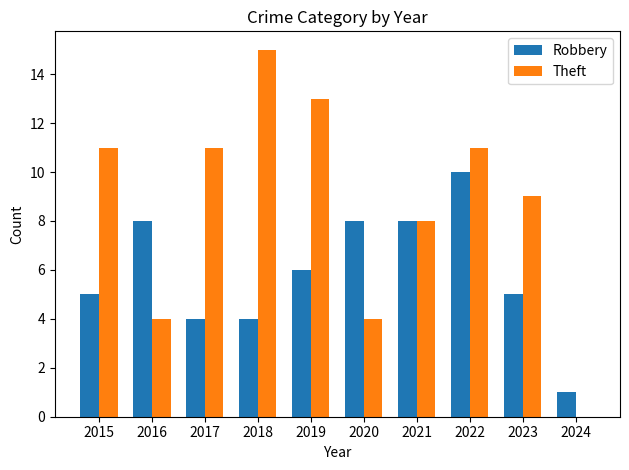

Reading right to left, list all the values displayed in this chart.

Robbery: 2024=1	2023=5	2022=10	2021=8	2020=8	2019=6	2018=4	2017=4	2016=8	2015=5
Theft: 2024=0	2023=9	2022=11	2021=8	2020=4	2019=13	2018=15	2017=11	2016=4	2015=11